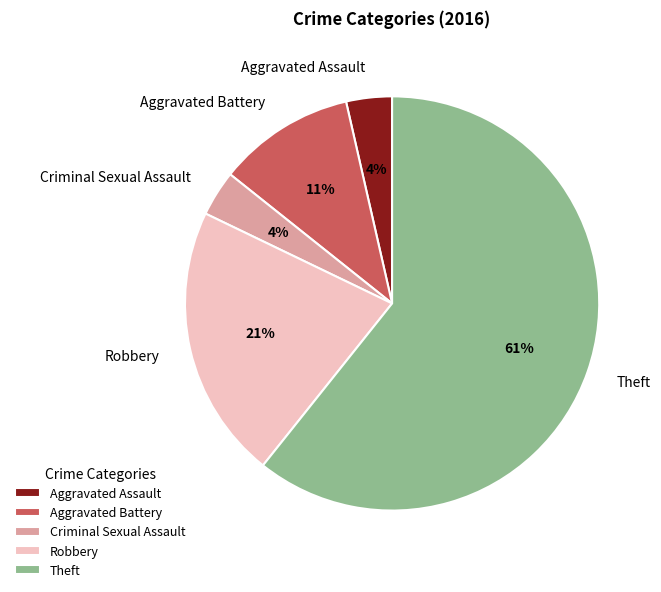

Which category has the biggest portion of the pie?

Theft